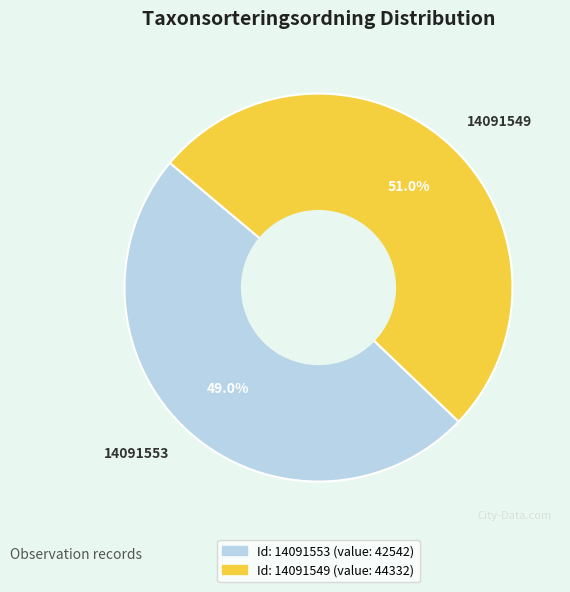

True or false: 14091553 accounts for 36% of the total.

False